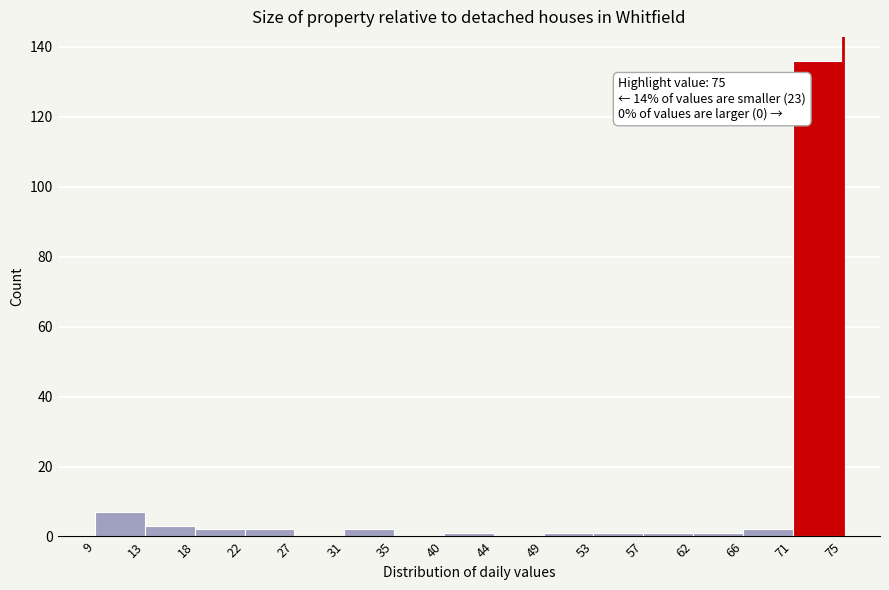

Which range on the x-axis has the tallest bar?

71 to 75